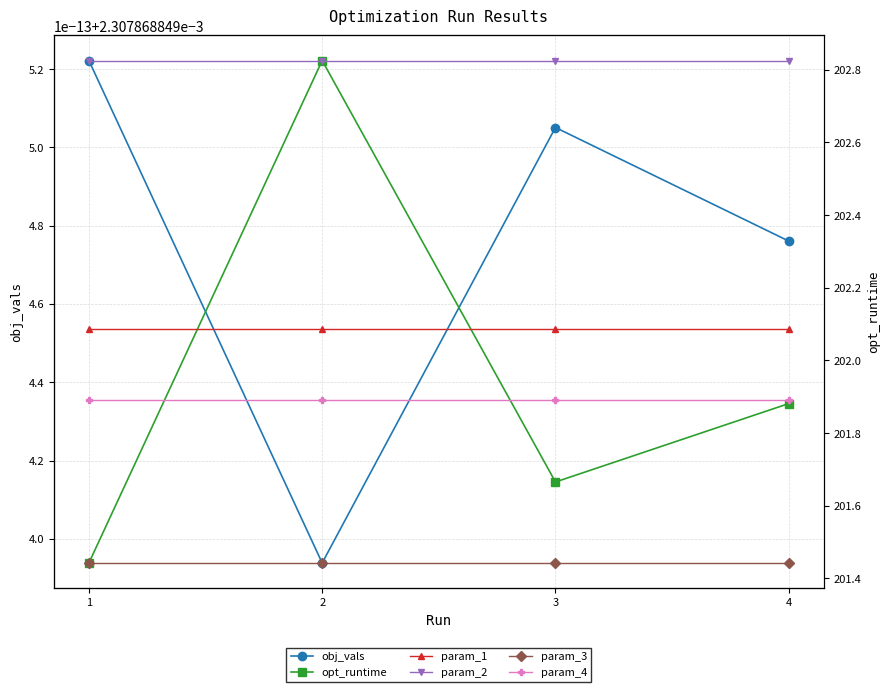

How many lines are shown in the chart?

6